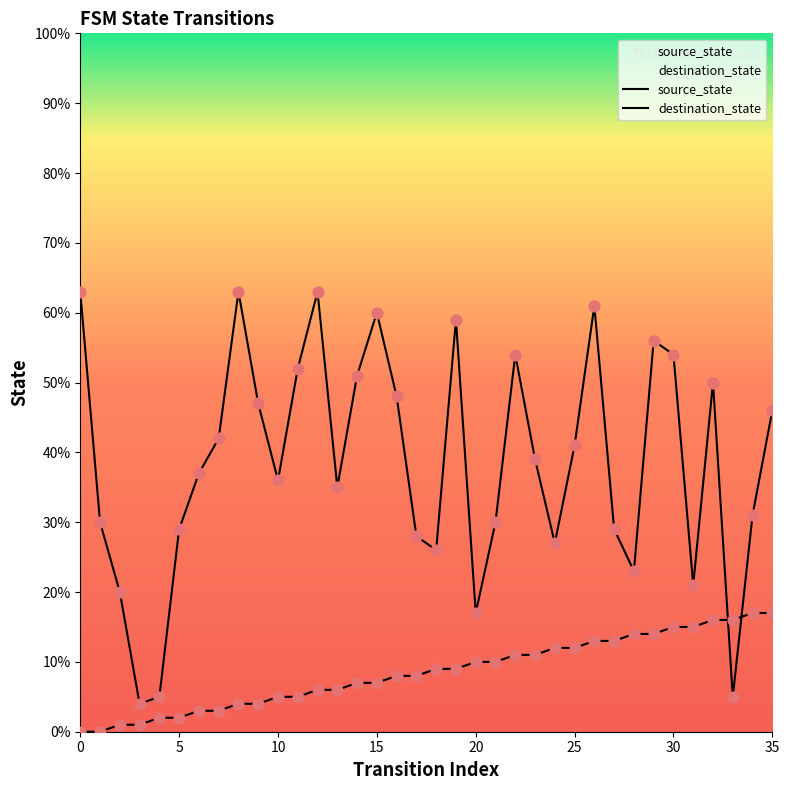

Which series has the widest spread of Y values?

destination_state